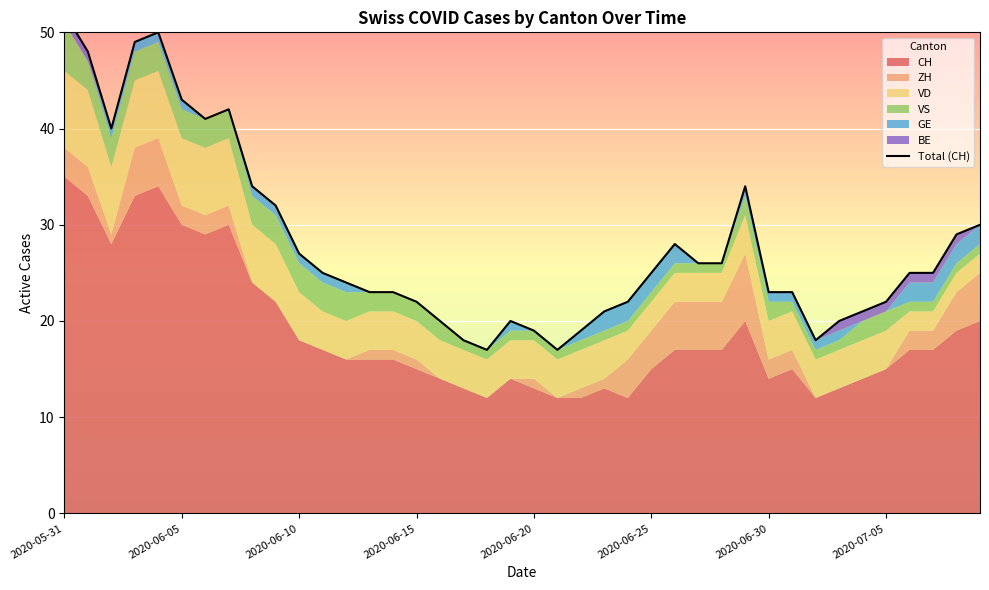

What is the difference between the second highest and second lowest values?

33